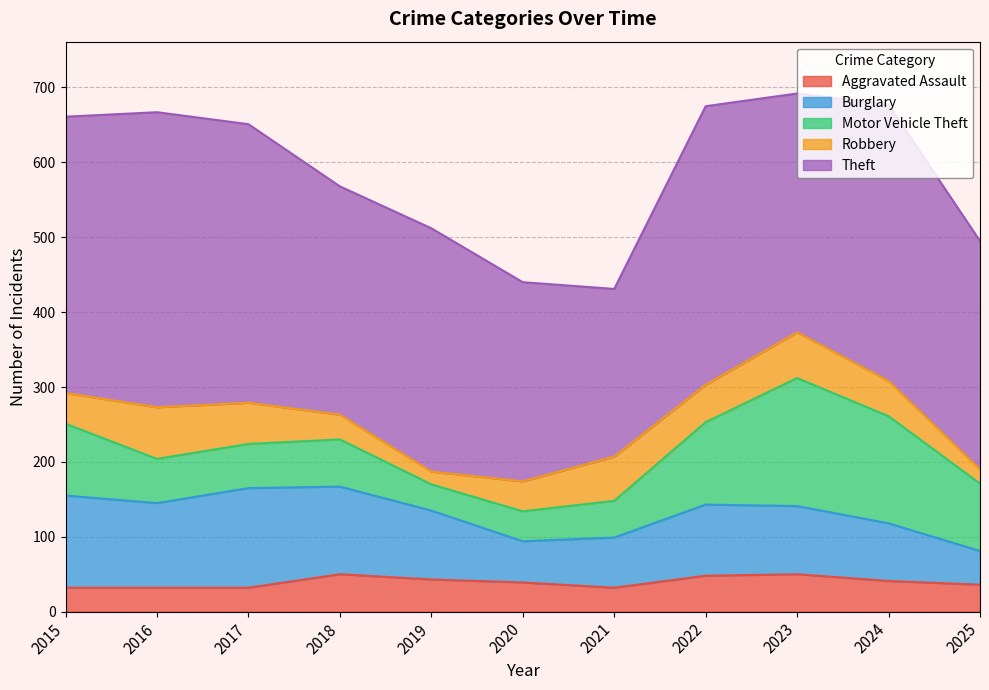

Which has a higher value, 2025 or 2018?

2018